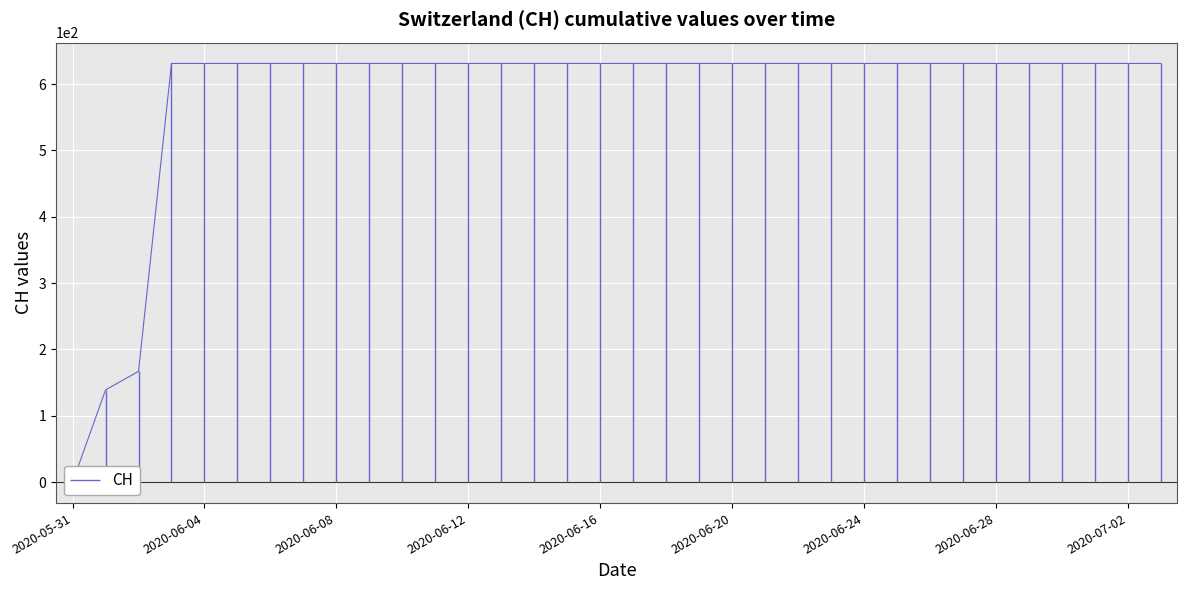

Reading right to left, transcribe all the data shown in this chart.

631	631	631	631	631	631	631	631	631	631	631	631	631	631	631	631	631	631	631	631	631	631	631	631	631	631	631	631	631	631	631	167	139	0